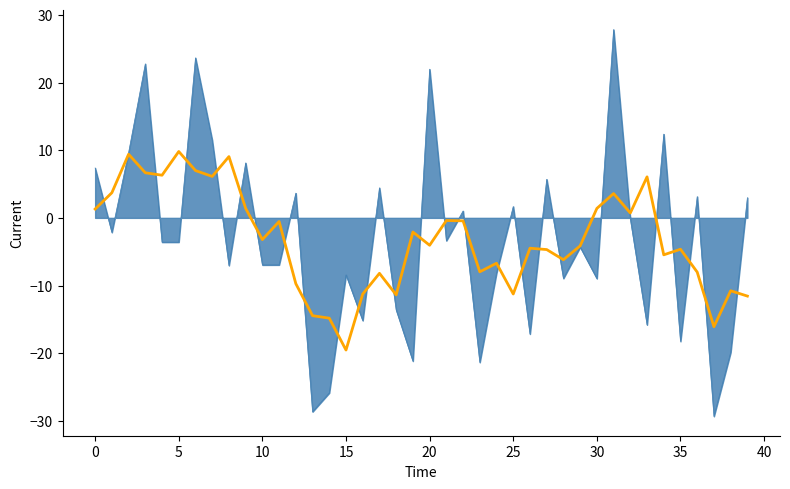

What is the greatest value displayed?

27.8